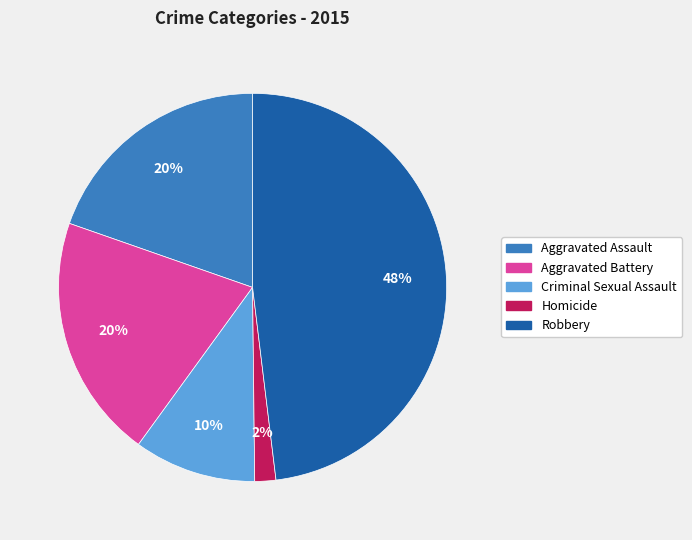

To the nearest percent, what is the combined percentage of Aggravated Assault and Robbery?

68%